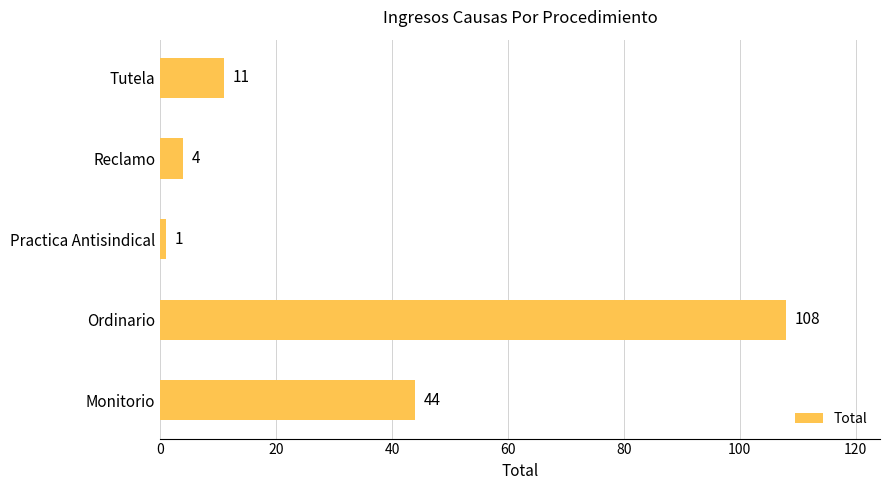

What is the change in value from Practica Antisindical to Reclamo?

+3